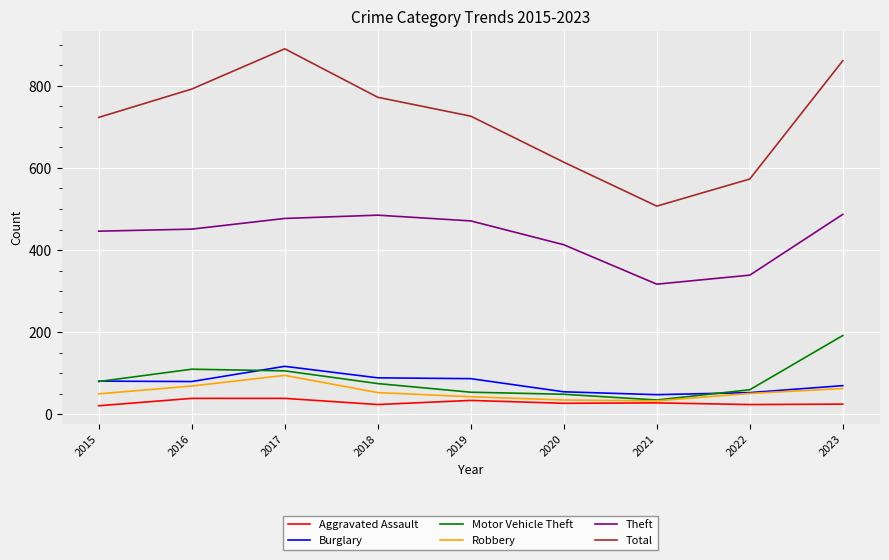

How many lines are shown in the chart?

6